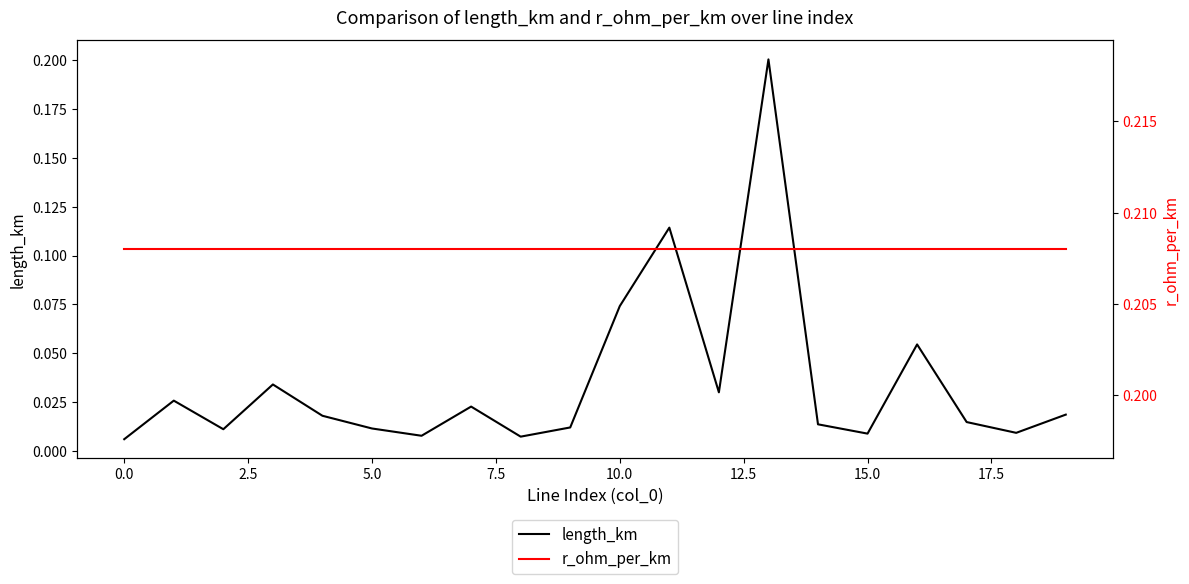

Which has a higher value, 7.5 or 14?

7.5